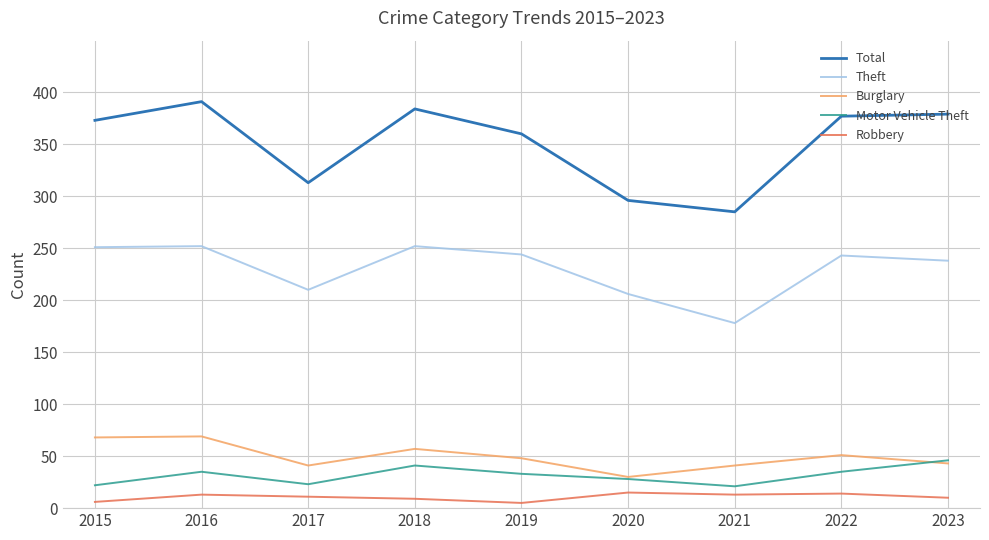

The value of Theft at 2016 is 252. True or false?

True